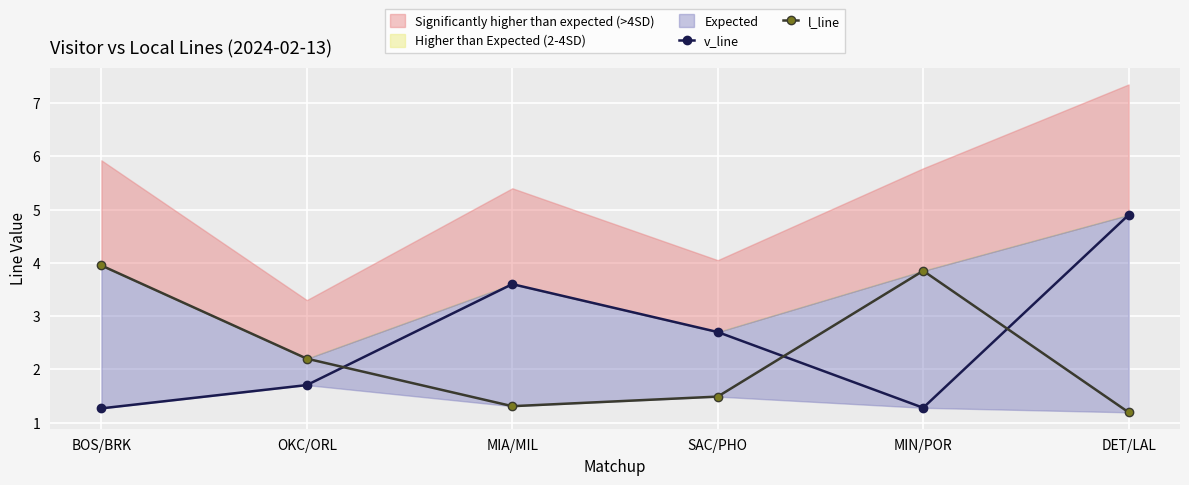

Rank the series by their maximum value, from highest to lowest.

v_line, l_line